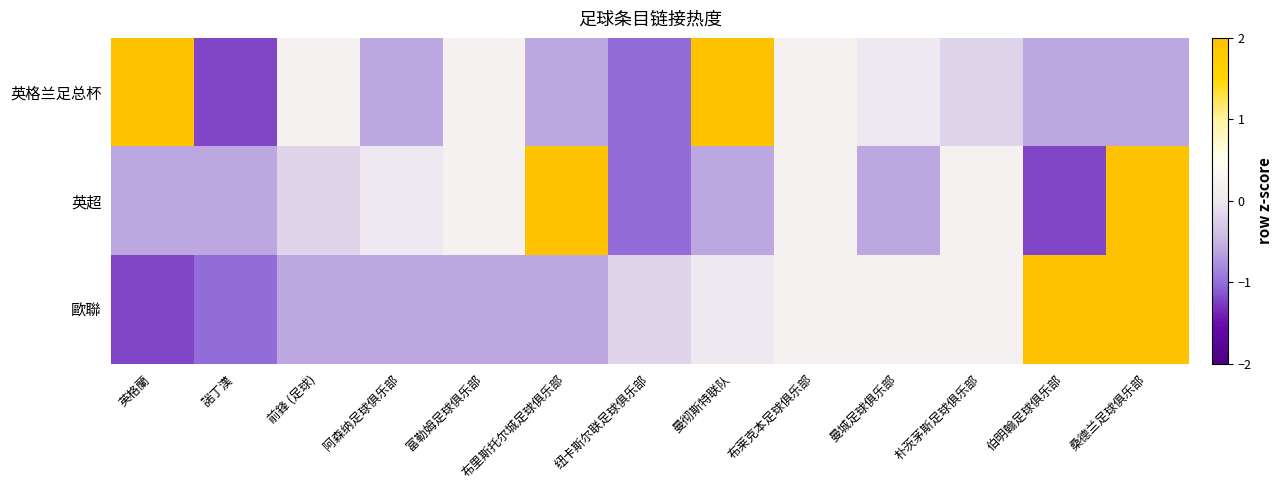

How many categories are shown in the chart?

13